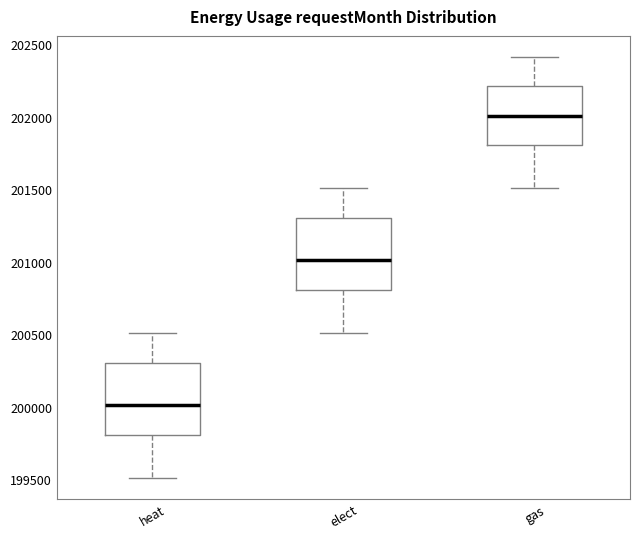

Where is the lower edge of the box for elect on the y-axis? The values are not printed on the chart, so give them approximately, as read against the axis.

200800